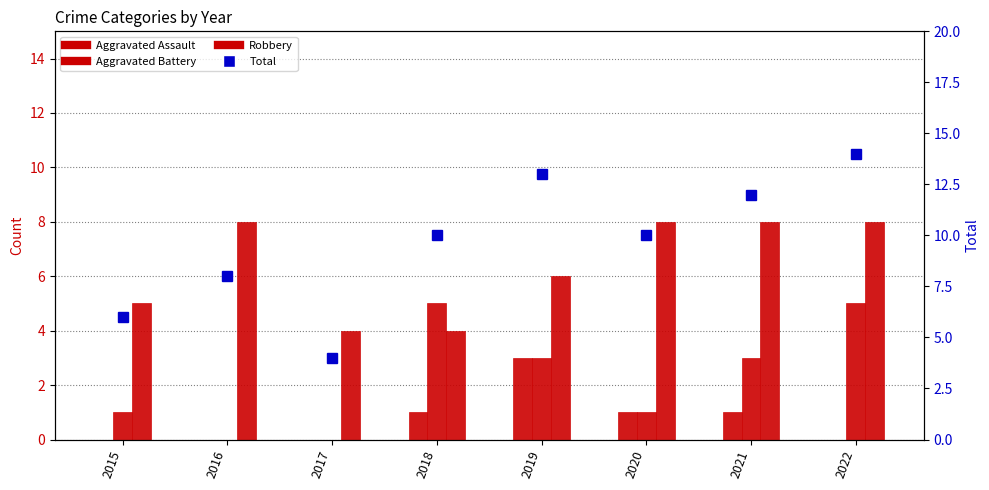

What are all the series names shown in the legend?

Aggravated Assault, Aggravated Battery, Robbery, Total